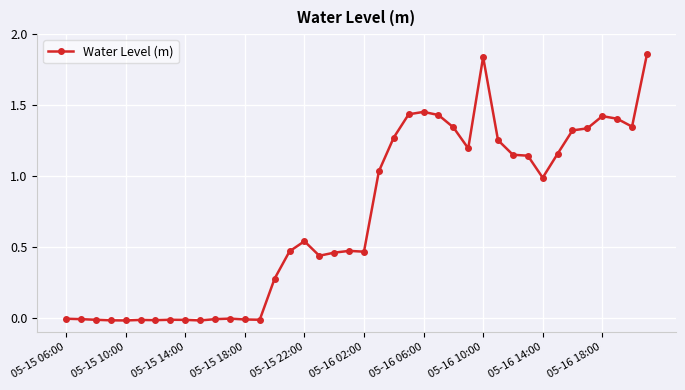

What is the average value?

0.7